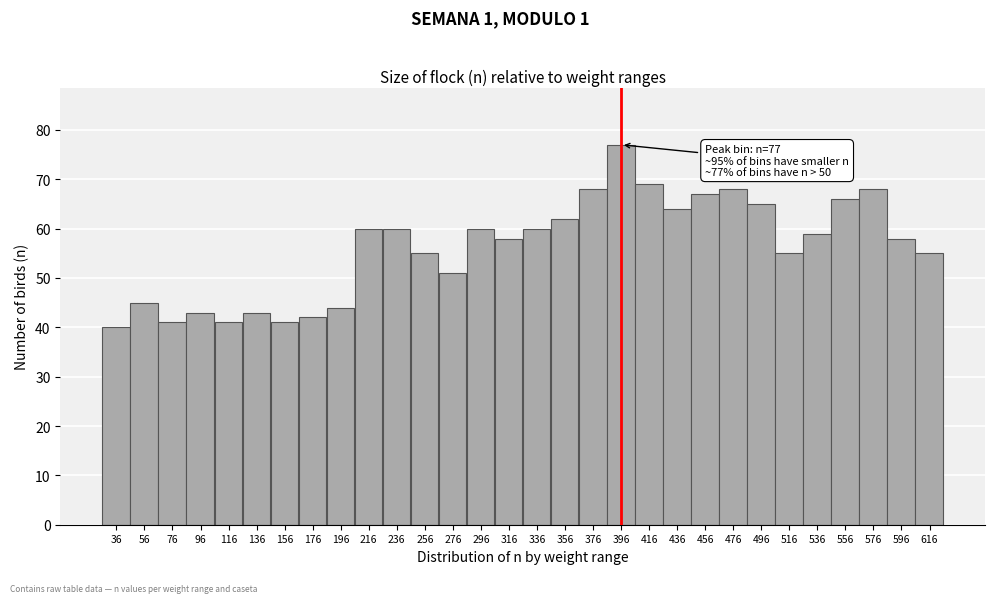

Reading left to right, list all the values displayed in this chart.

36=40	56=45	76=41	96=43	116=41	136=43	156=41	176=42	196=44	216=60	236=60	256=55	276=51	296=60	316=58	336=60	356=62	376=68	396=77	416=69	436=64	456=67	476=68	496=65	516=55	536=59	556=66	576=68	596=58	616=55